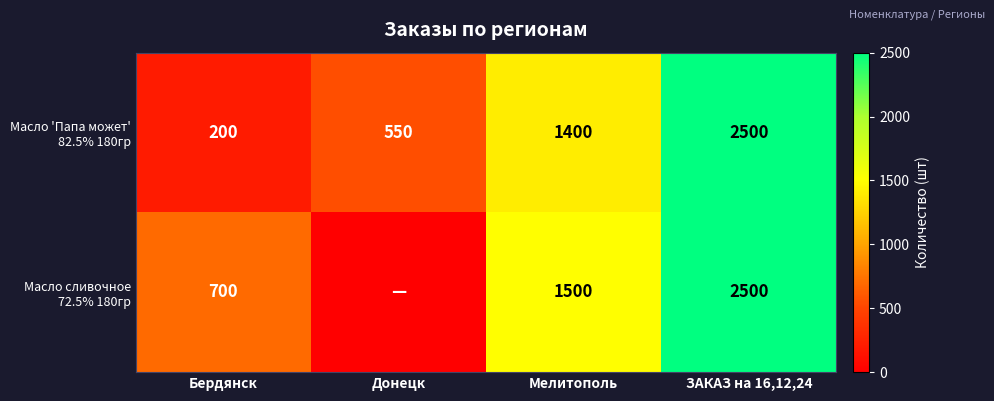

What is the spread (max minus min) of values at Мелитополь?

100